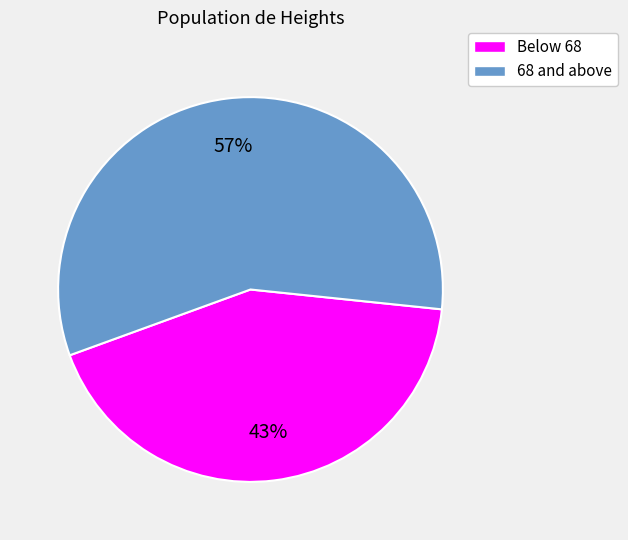

Is there a majority slice in this chart?

Yes